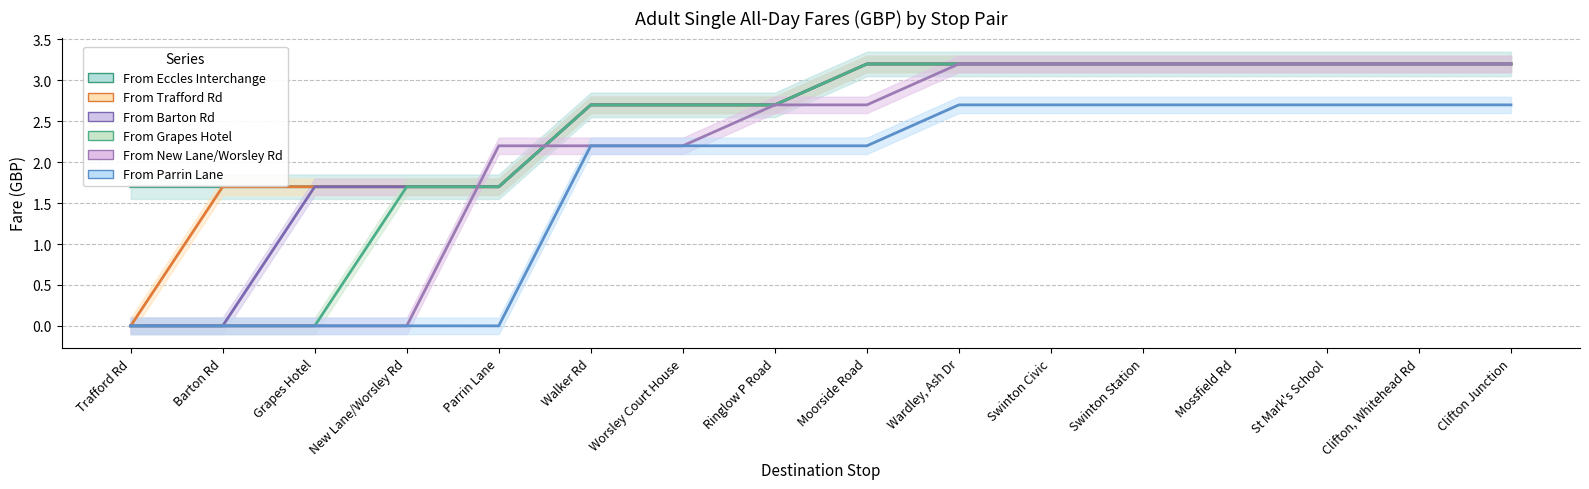

Reading left to right, extract all data points from this chart.

From Eccles Interchange: 1.7	1.7	1.7	1.7	1.7	2.7	2.7	2.7	3.2	3.2	3.2	3.2	3.2	3.2	3.2	3.2
From Trafford Rd: 0.0	1.7	1.7	1.7	1.7	2.7	2.7	2.7	3.2	3.2	3.2	3.2	3.2	3.2	3.2	3.2
From Barton Rd: 0.0	0.0	1.7	1.7	1.7	2.7	2.7	2.7	3.2	3.2	3.2	3.2	3.2	3.2	3.2	3.2
From Grapes Hotel: 0.0	0.0	0.0	1.7	1.7	2.7	2.7	2.7	3.2	3.2	3.2	3.2	3.2	3.2	3.2	3.2
From New Lane/Worsley Rd: 0.0	0.0	0.0	0.0	2.2	2.2	2.2	2.7	2.7	3.2	3.2	3.2	3.2	3.2	3.2	3.2
From Parrin Lane: 0.0	0.0	0.0	0.0	0.0	2.2	2.2	2.2	2.2	2.7	2.7	2.7	2.7	2.7	2.7	2.7